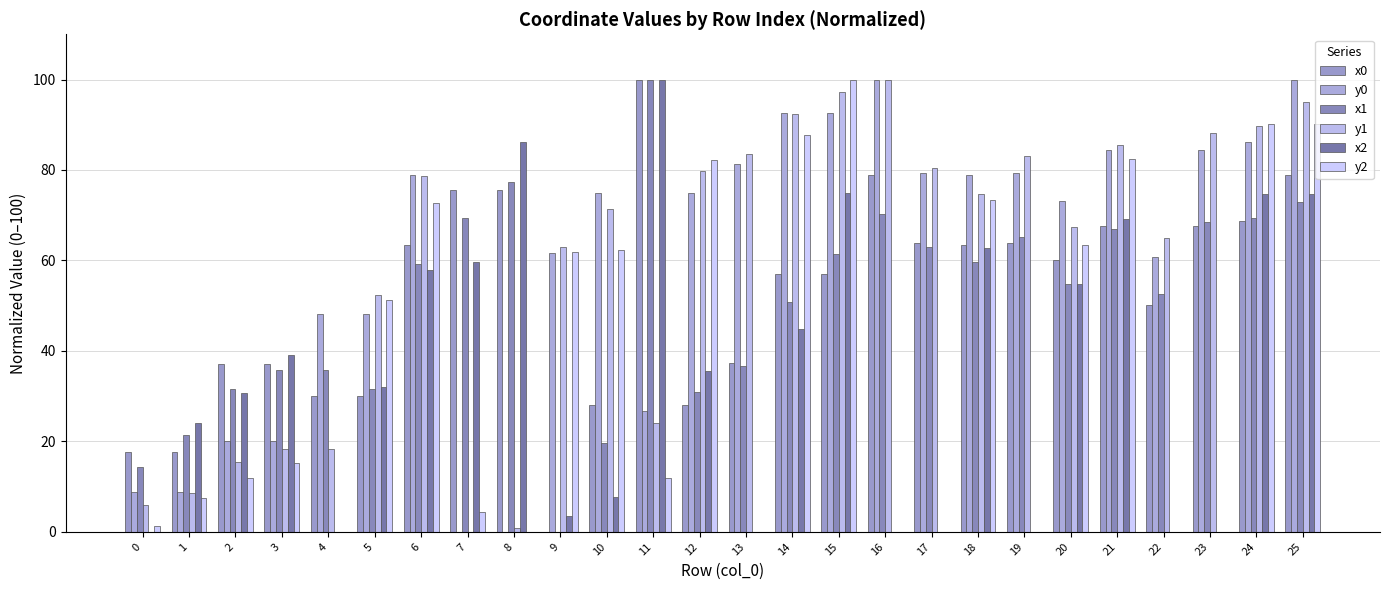

Where is y0 nearest to the value 50?

4